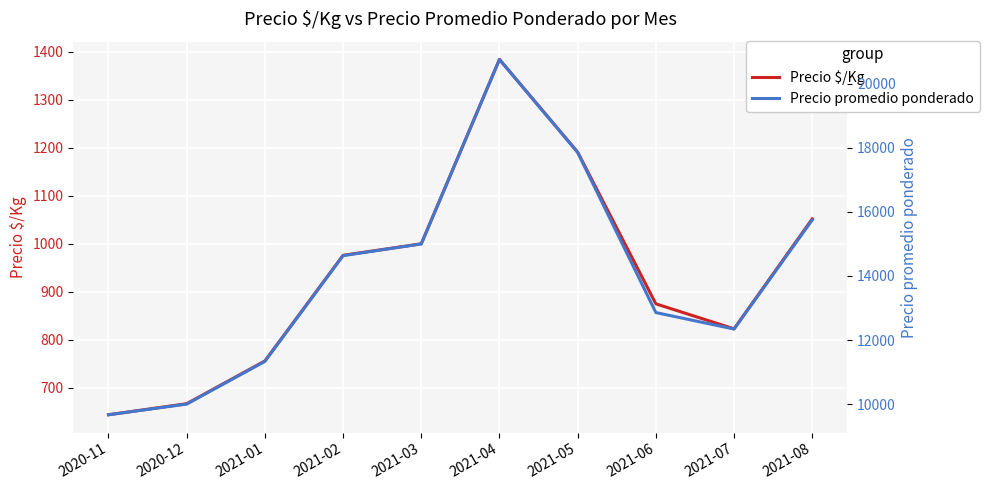

Which has a higher value, 2020-11 or 2021-05?

2021-05